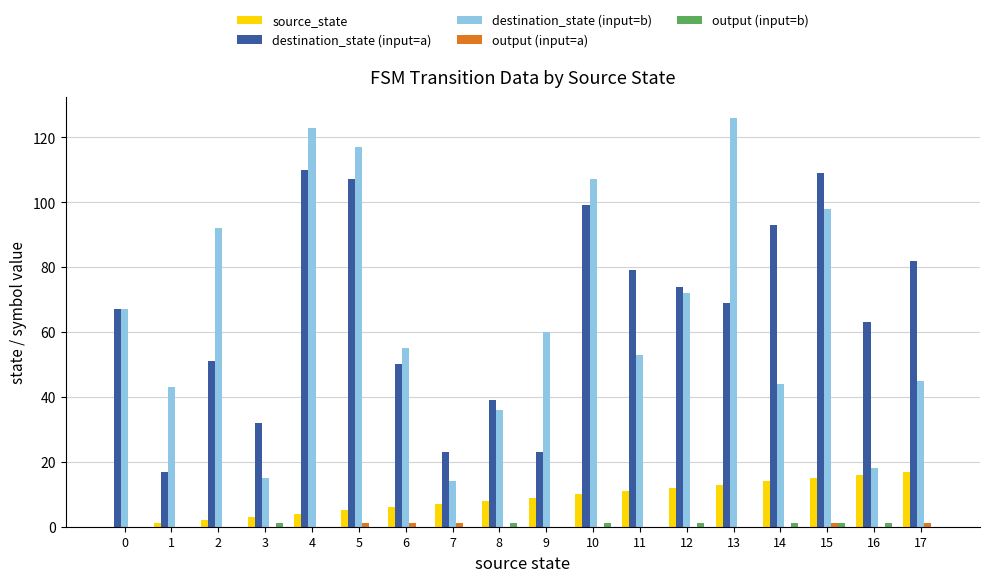

Count the number of data series in this chart.

5